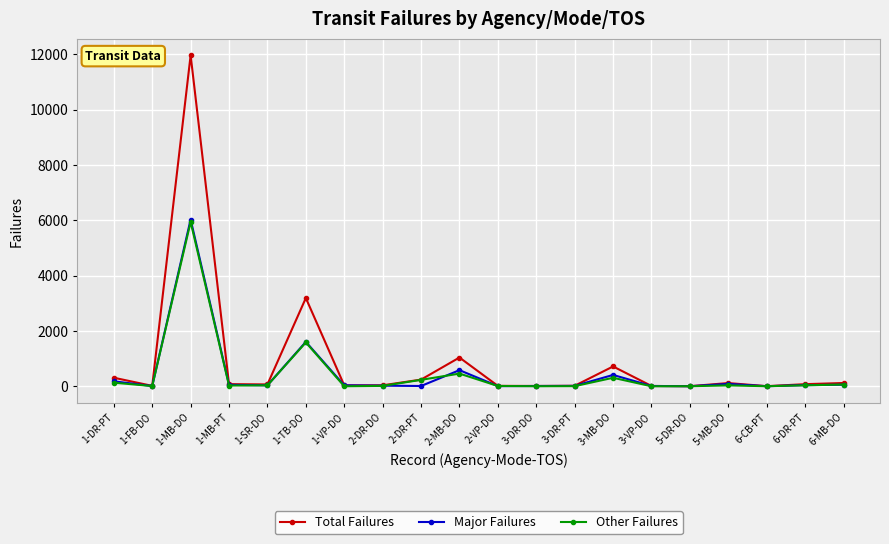

True or false: Total Failures has more than 0 interior local peaks.

True